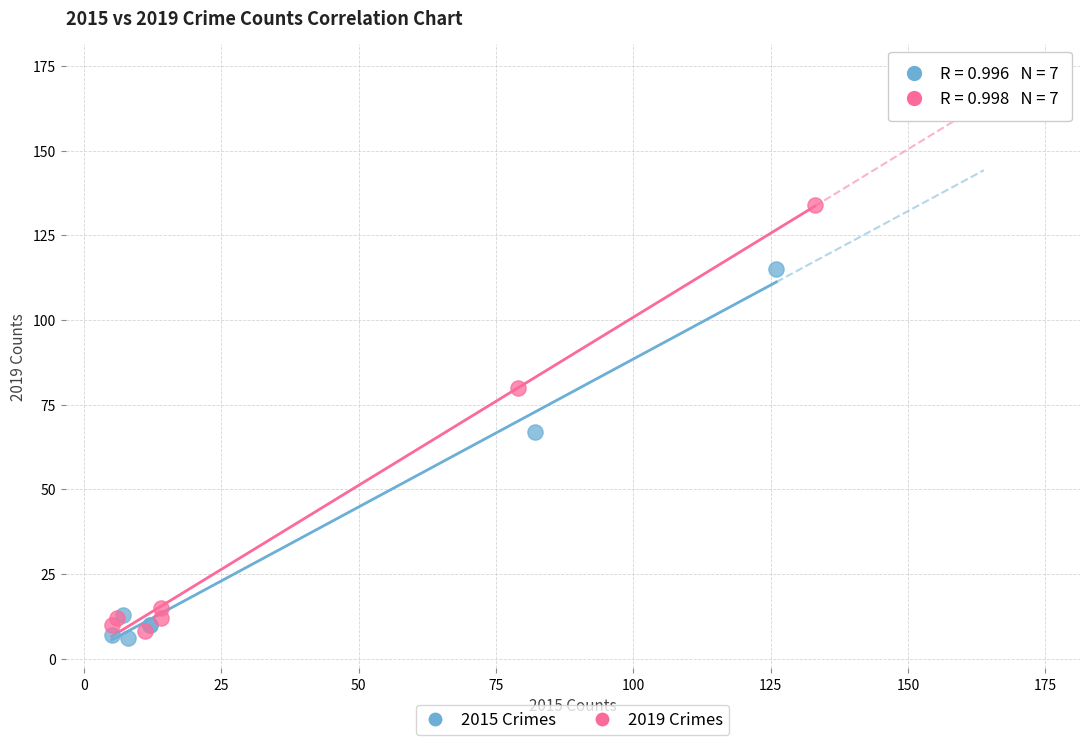

What are all the series names shown in the legend?

2015 Crimes, 2019 Crimes